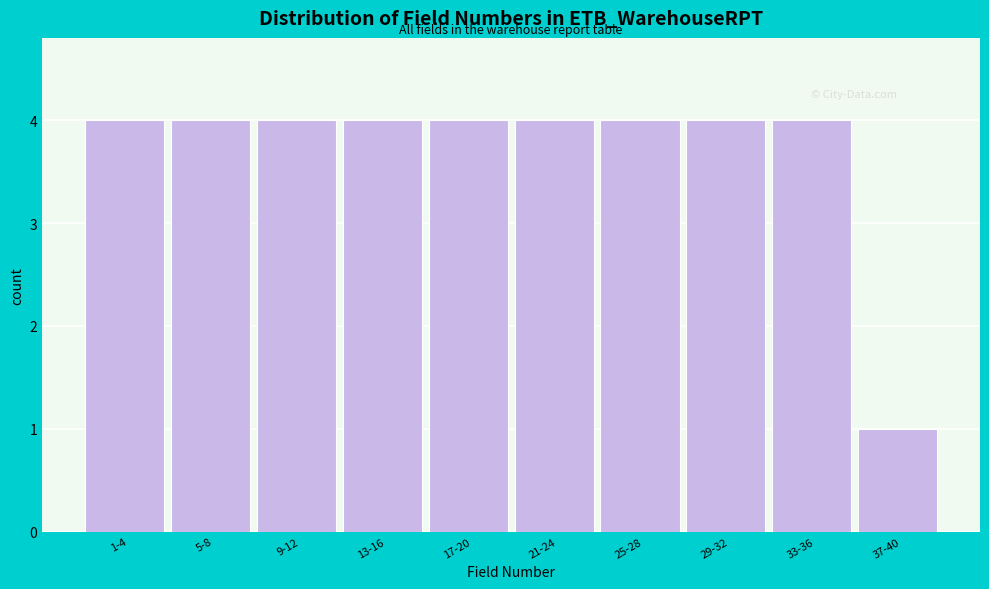

Reading right to left, list all the values displayed in this chart.

1	4	4	4	4	4	4	4	4	4